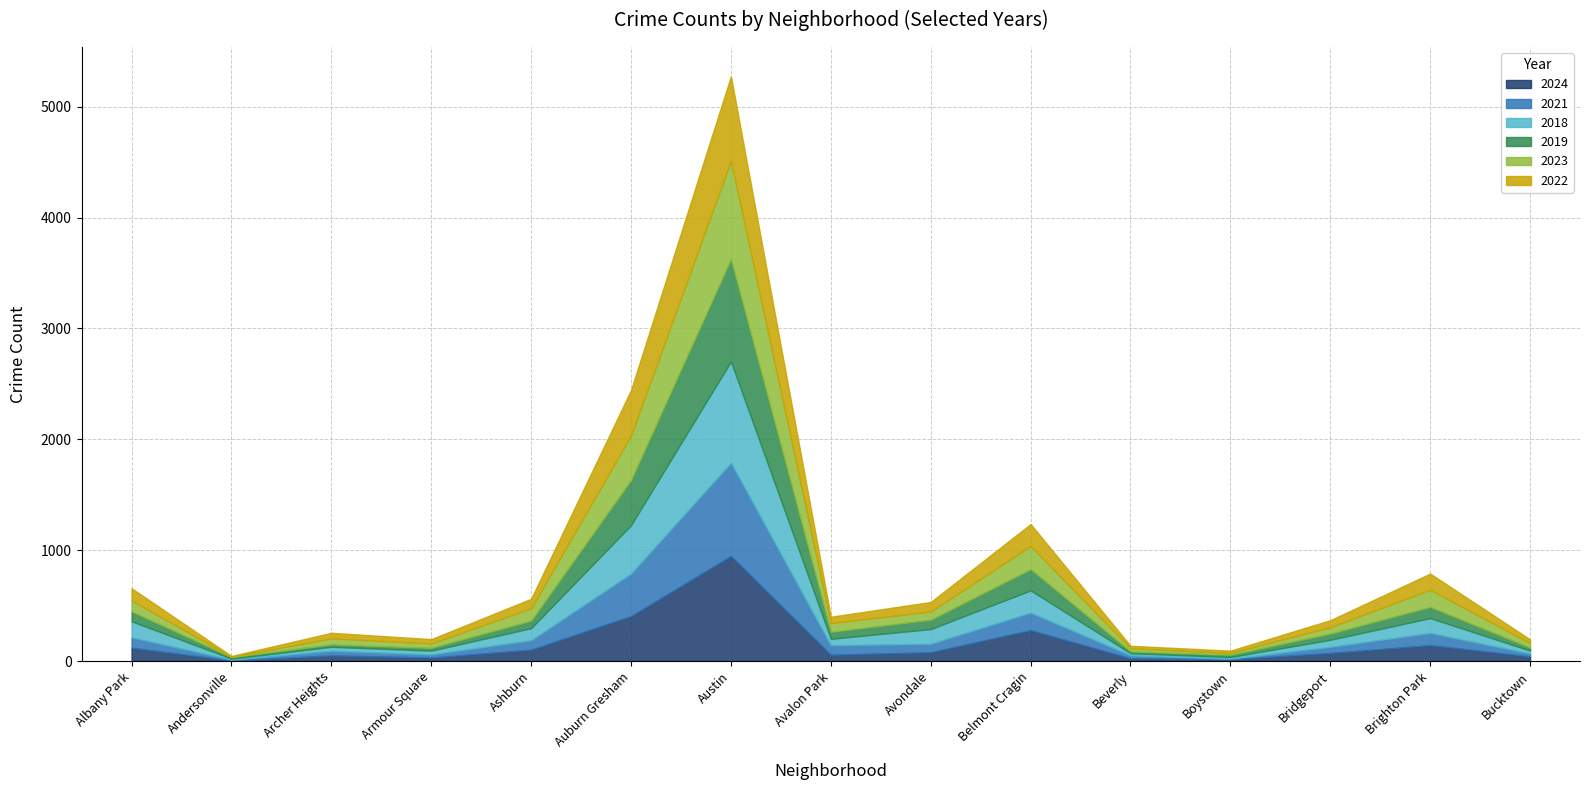

At which label does 2019 reach its peak?

Austin